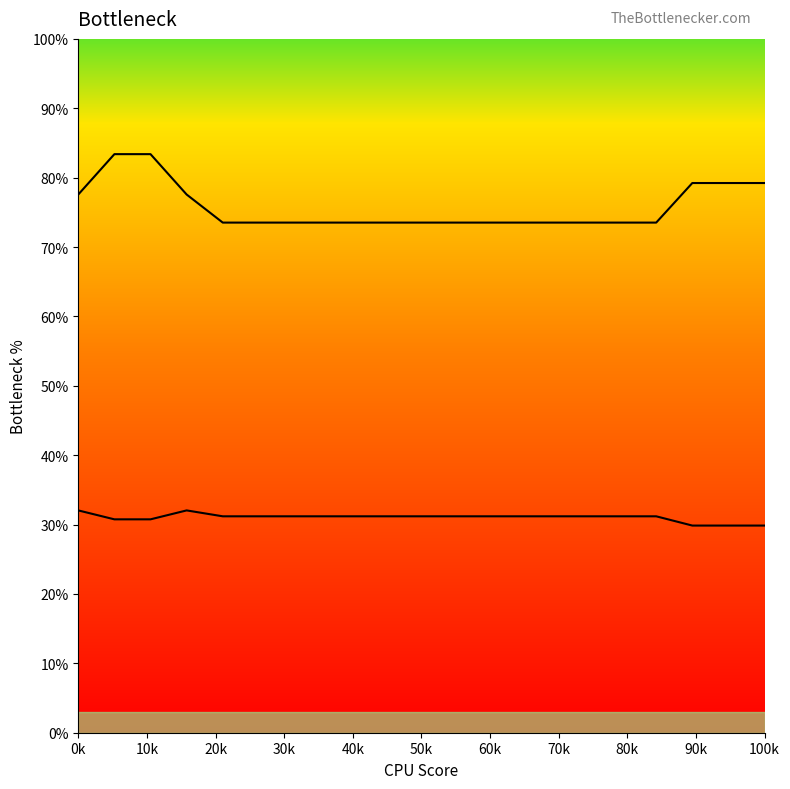

Which series changed the most between 7 and 13?

Row 1